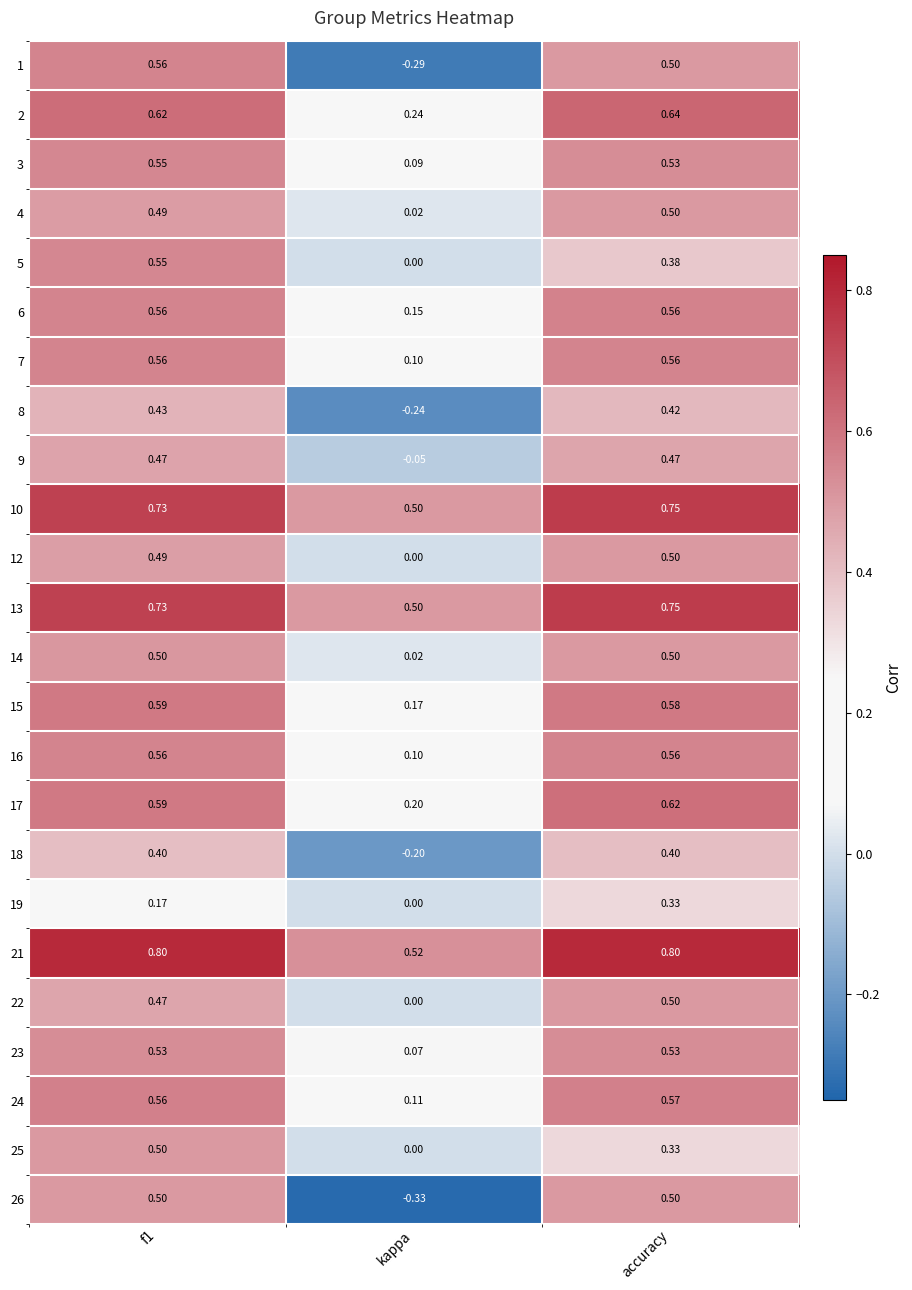

What is the spread (max minus min) of values at accuracy?

0.5